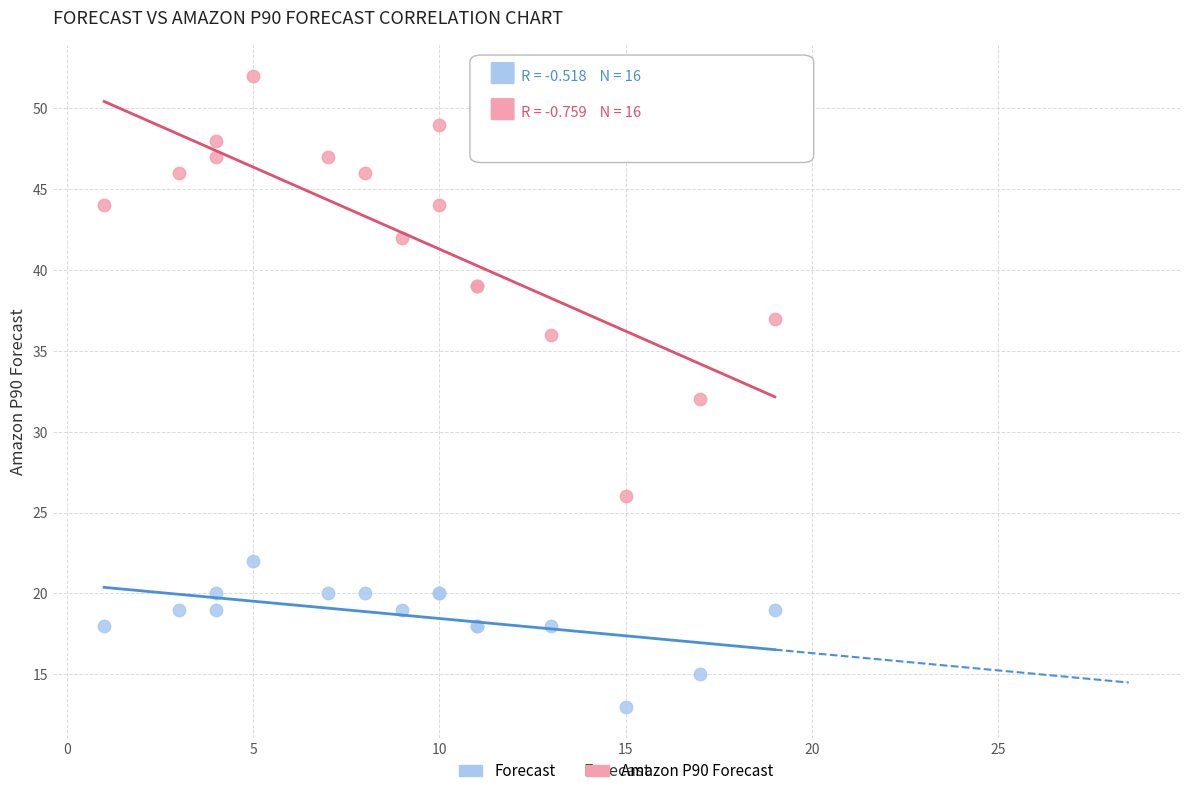

Which series contains the highest Y value?

Amazon P90 Forecast